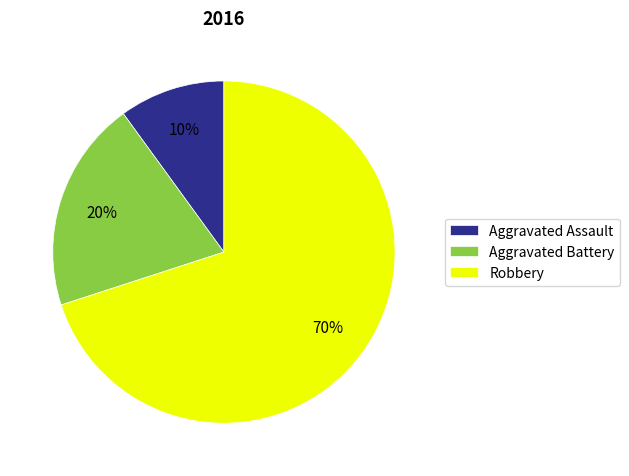

Between Aggravated Battery and Aggravated Assault, which is larger?

Aggravated Battery